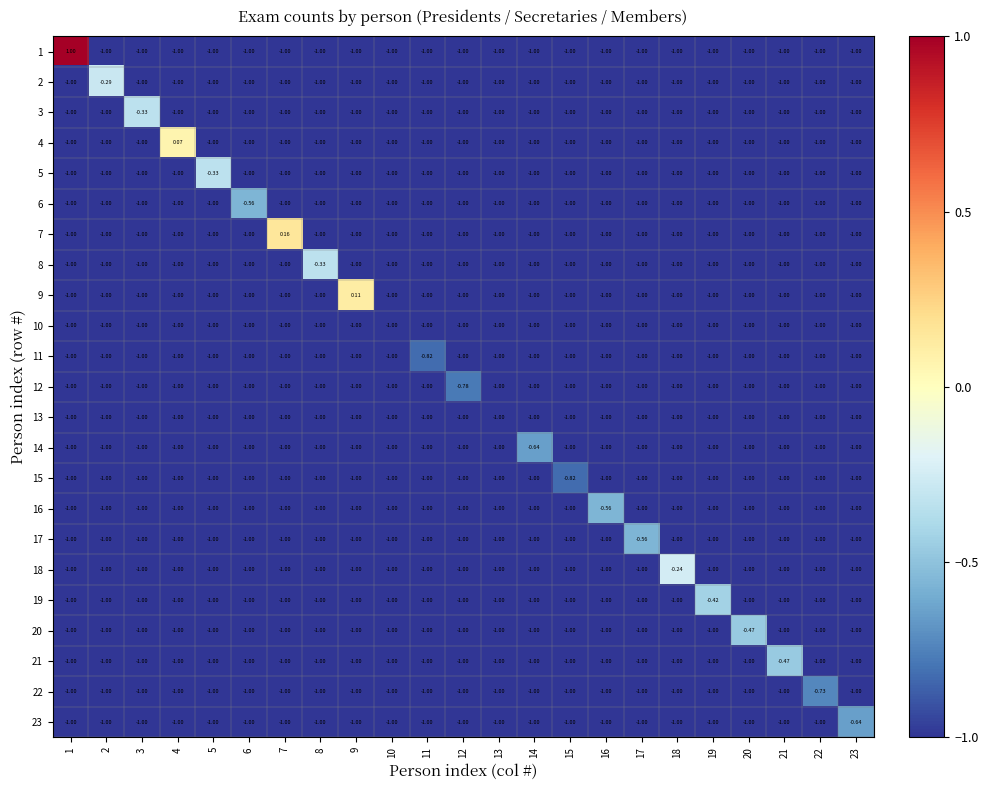

Which series changed the most between 9 and 13?

9